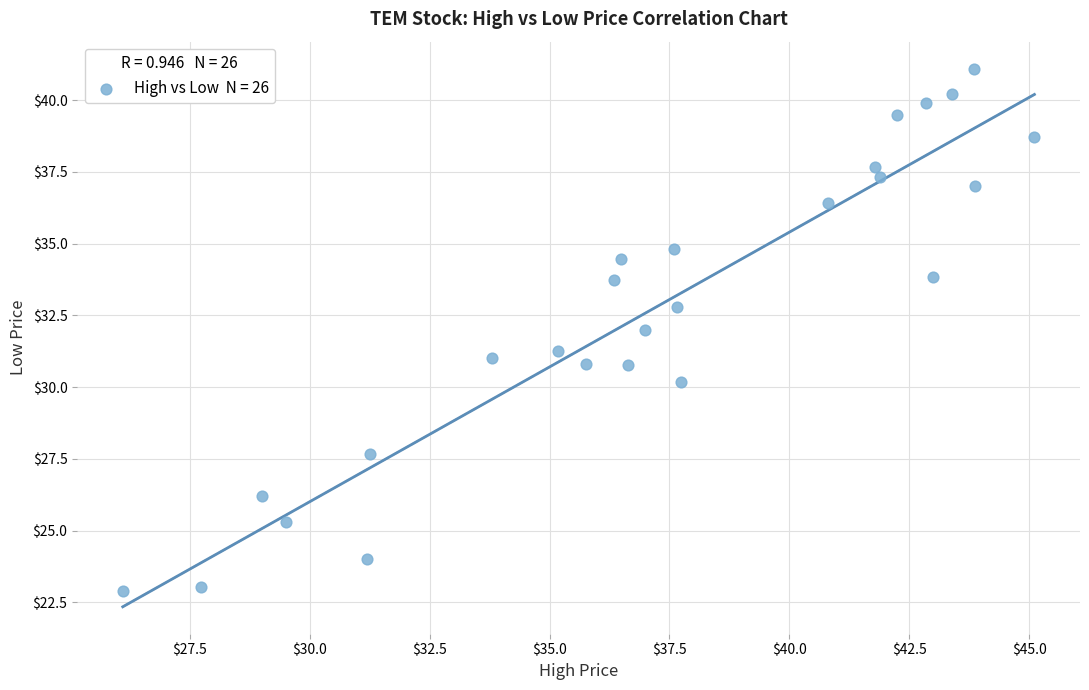

What is the range of X values (max minus min)?

19.0